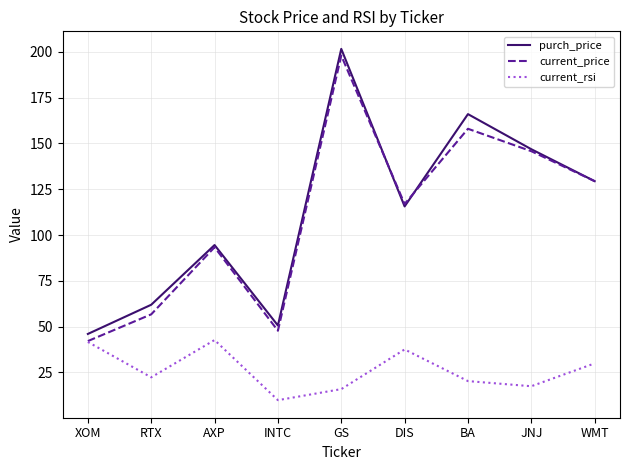

What is the difference between the maximum and minimum values in the current_rsi series?

32.8